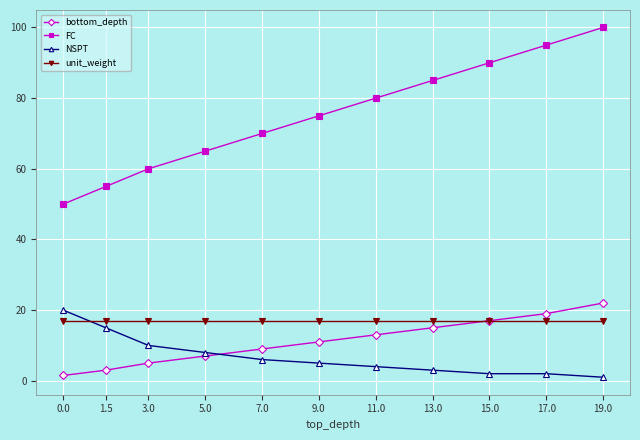

True or false: FC and bottom_depth cross at least once.

False